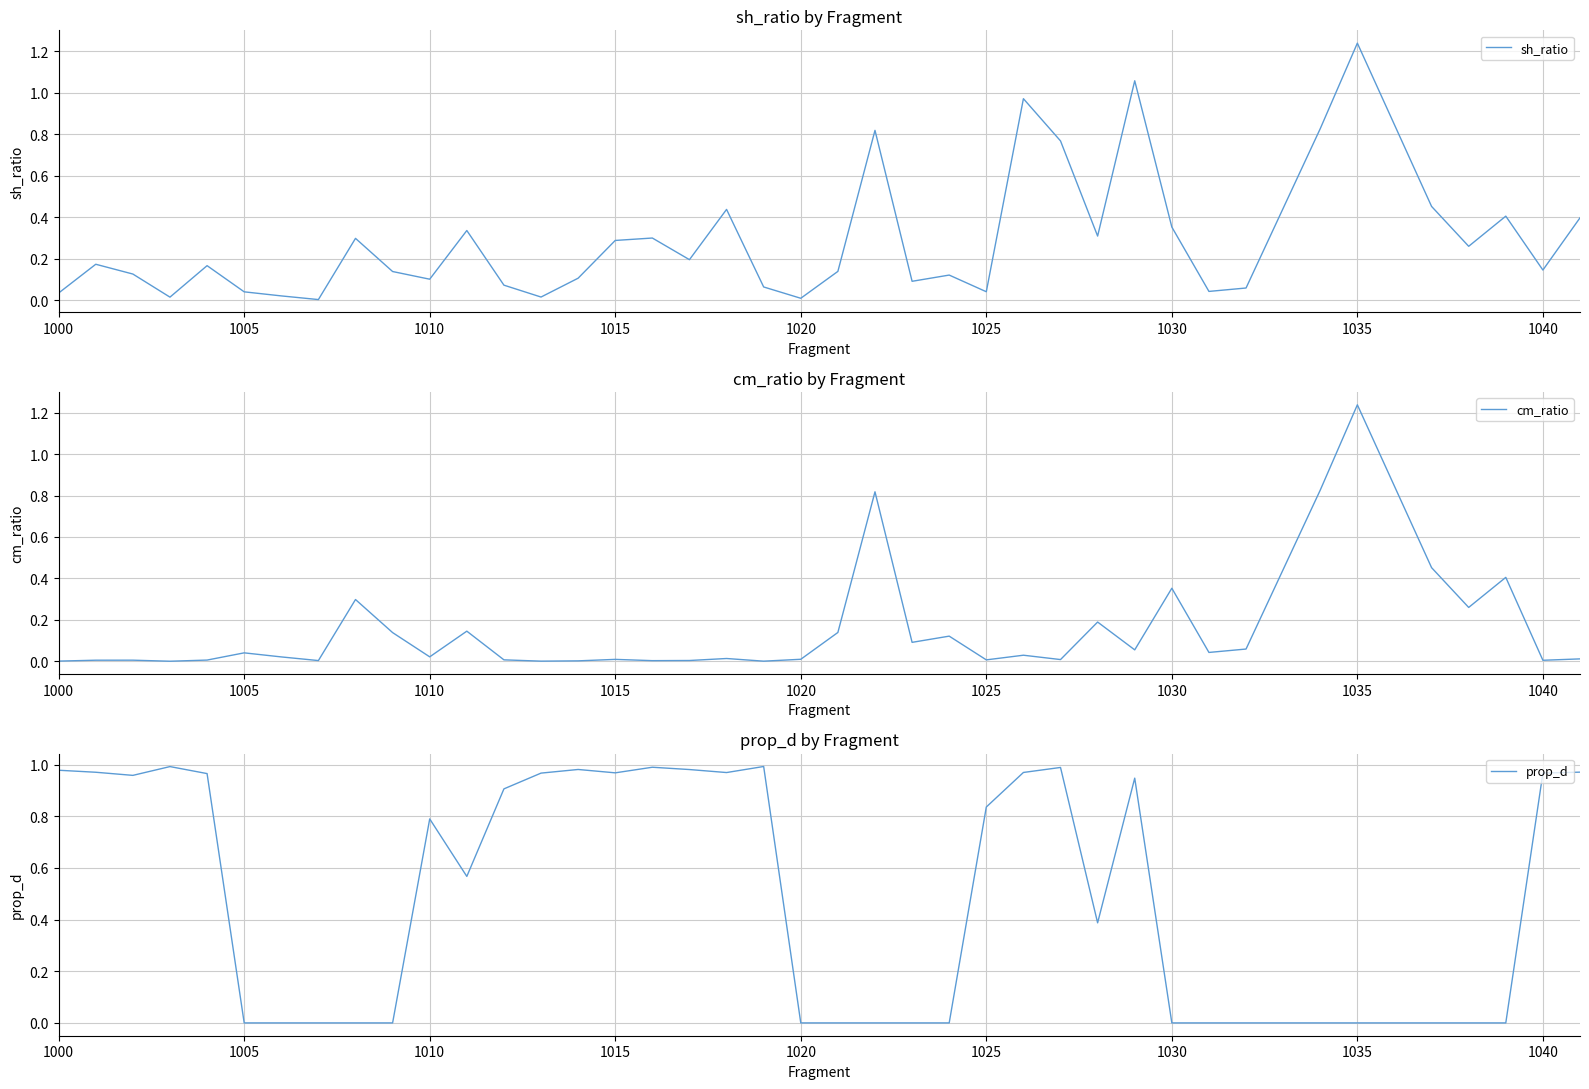

Is it true that sh_ratio equals 0.2 at 1040?

False